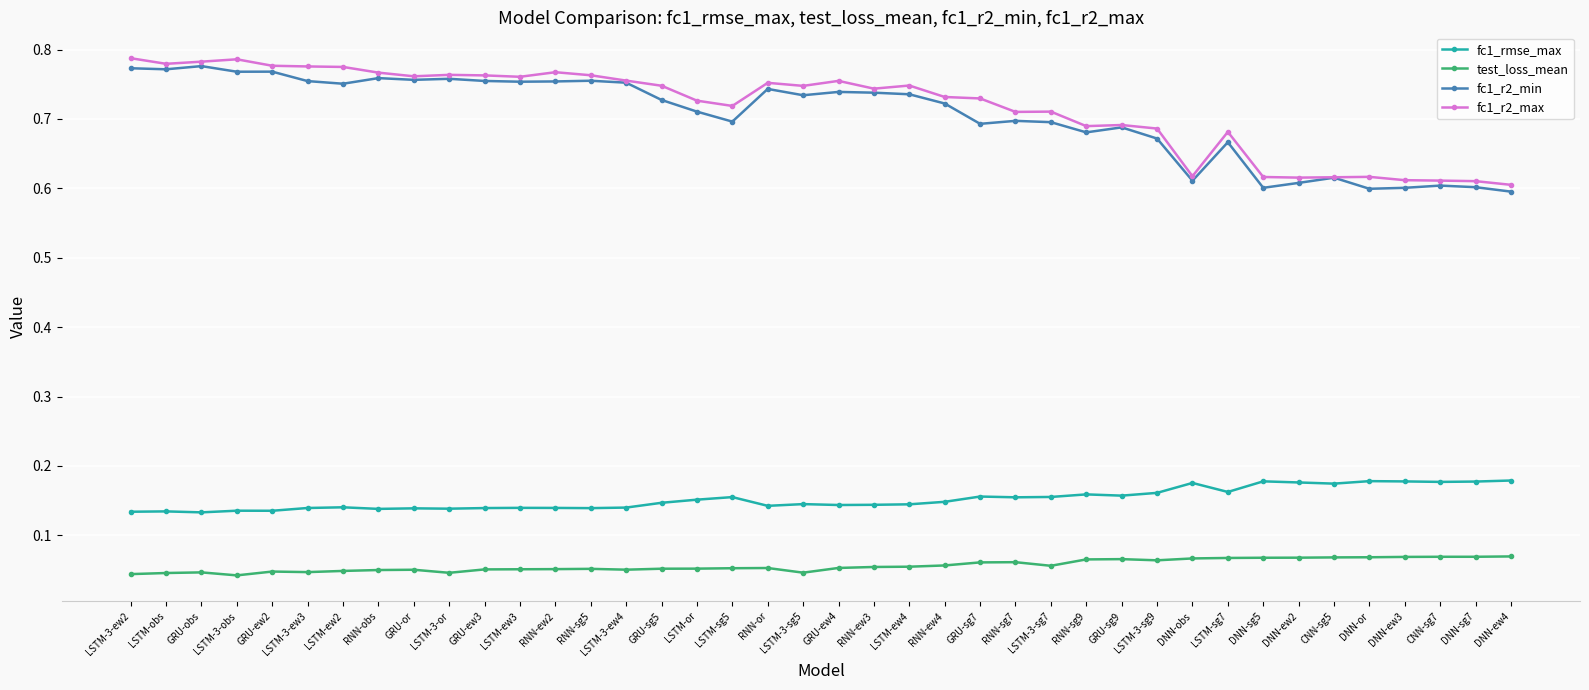

In fc1_r2_min, how many points are lower than both neighbors (excluding endpoints)?

12